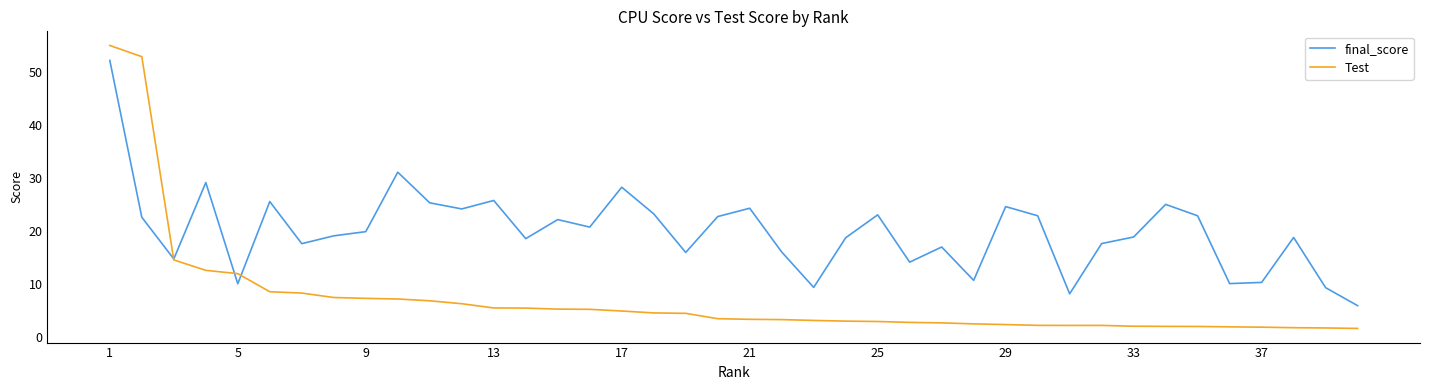

How many lines are shown in the chart?

2